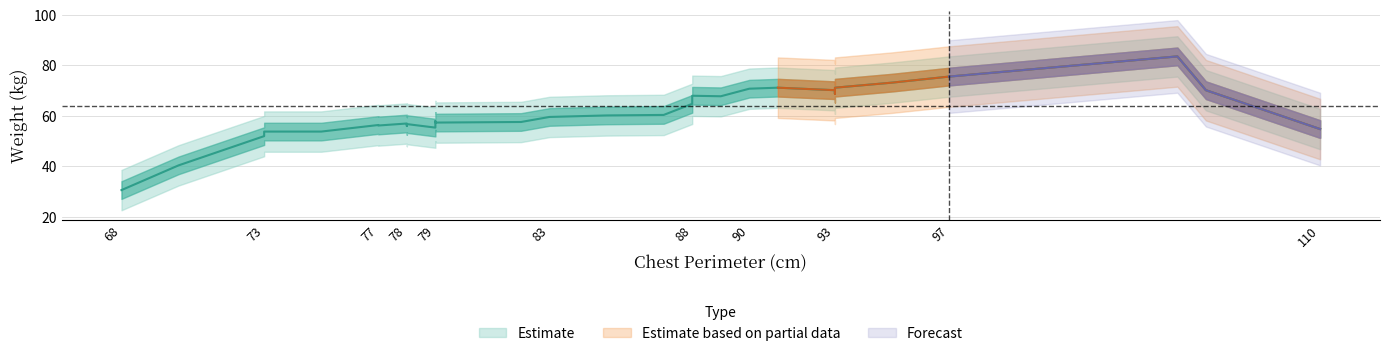

True or false: there are more than 0 points higher than both neighbors.

True